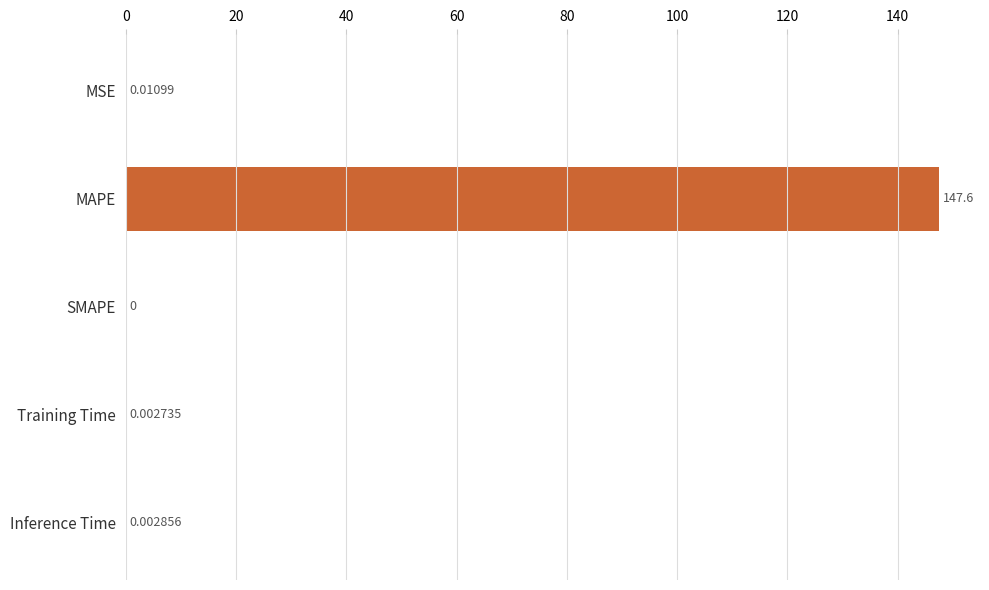

What is the change in value from MSE to MAPE?

+147.6